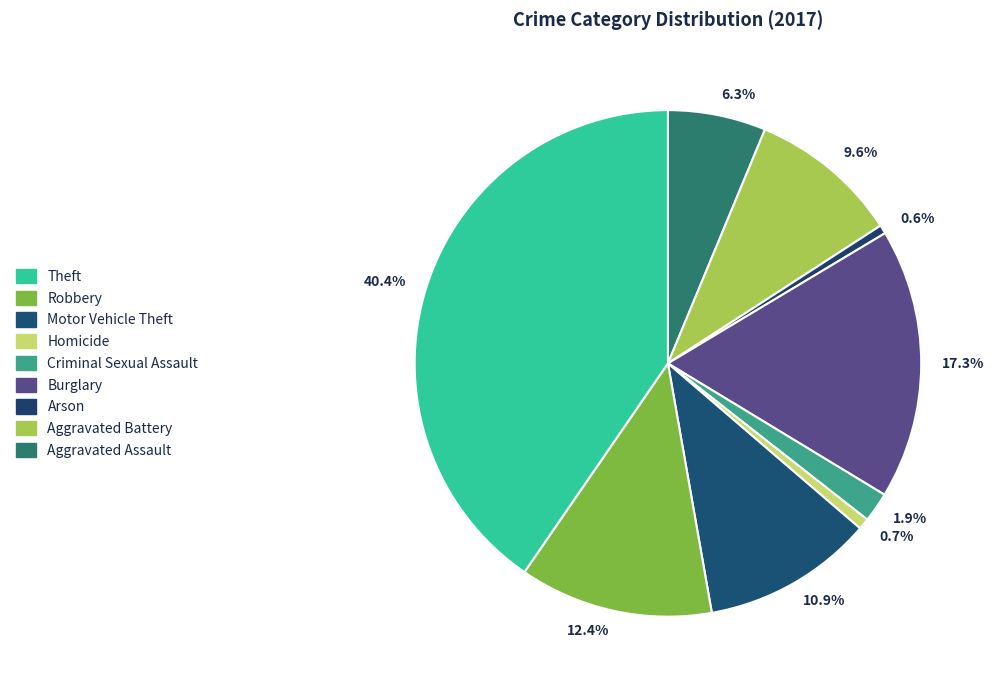

What is the largest slice in the pie chart?

40.4%